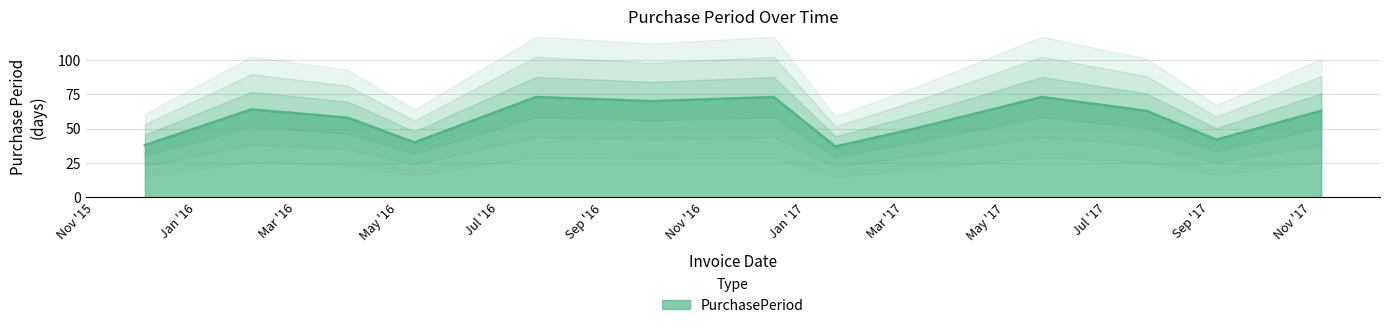

What is the sum of all values?

745